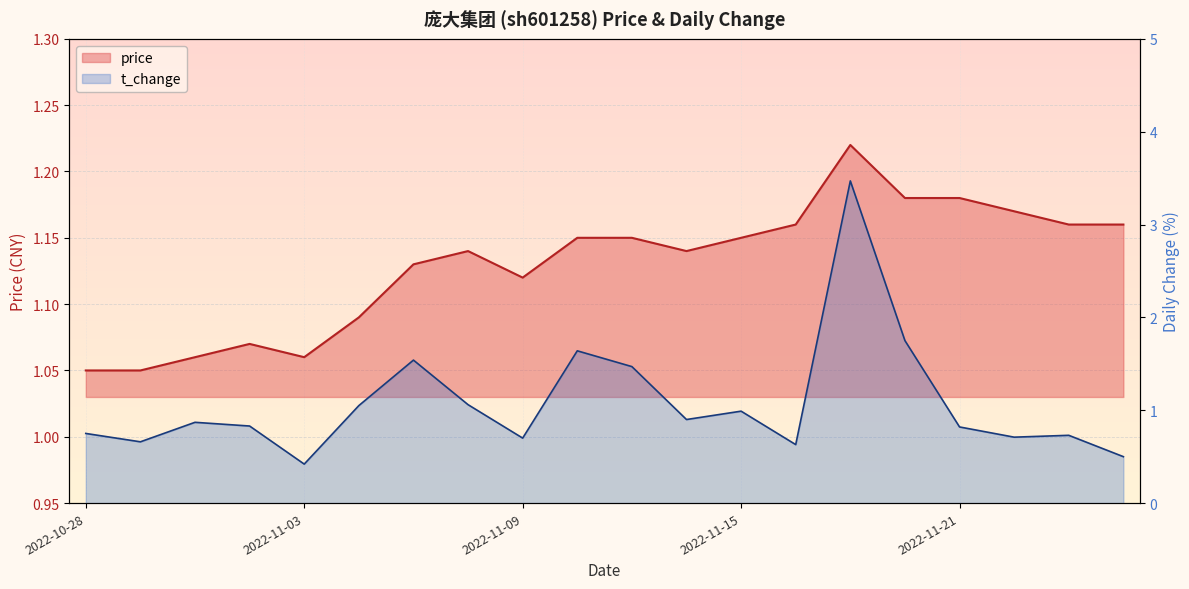

Which category has the lowest value across all series?

2022-11-03